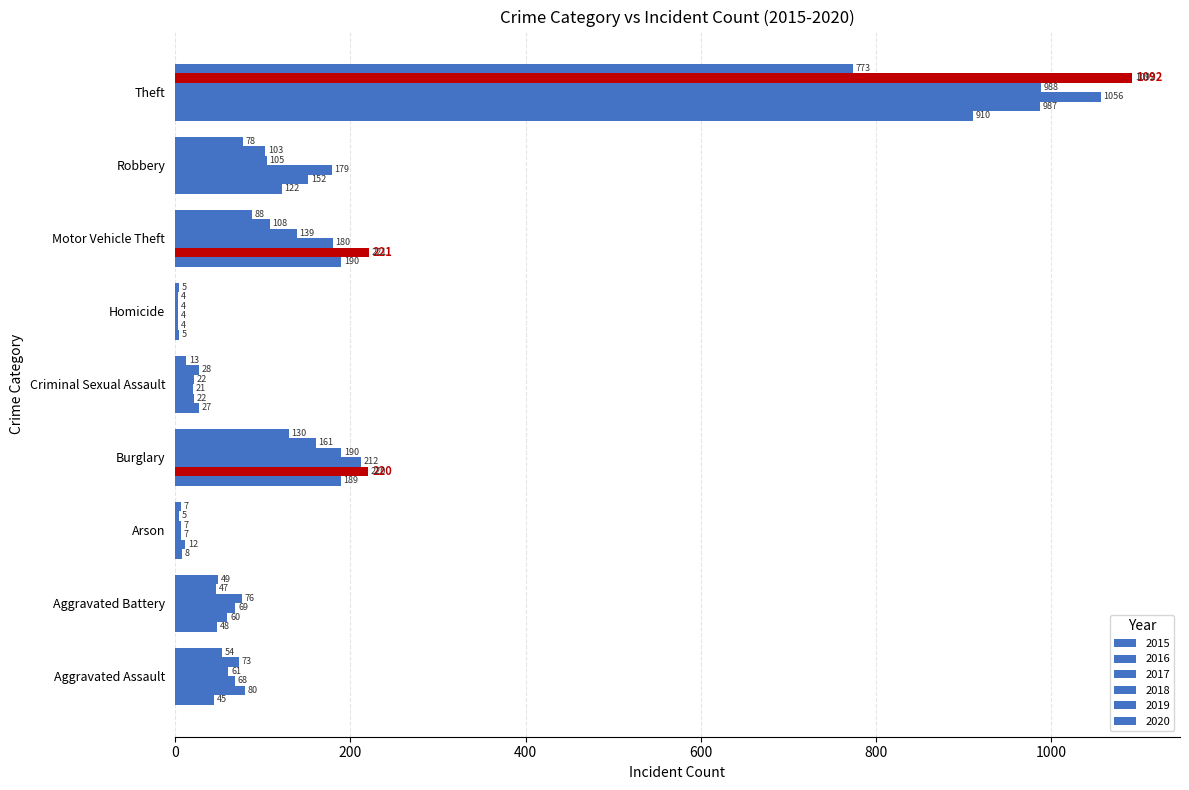

At which label does 2020 reach its minimum?

Homicide